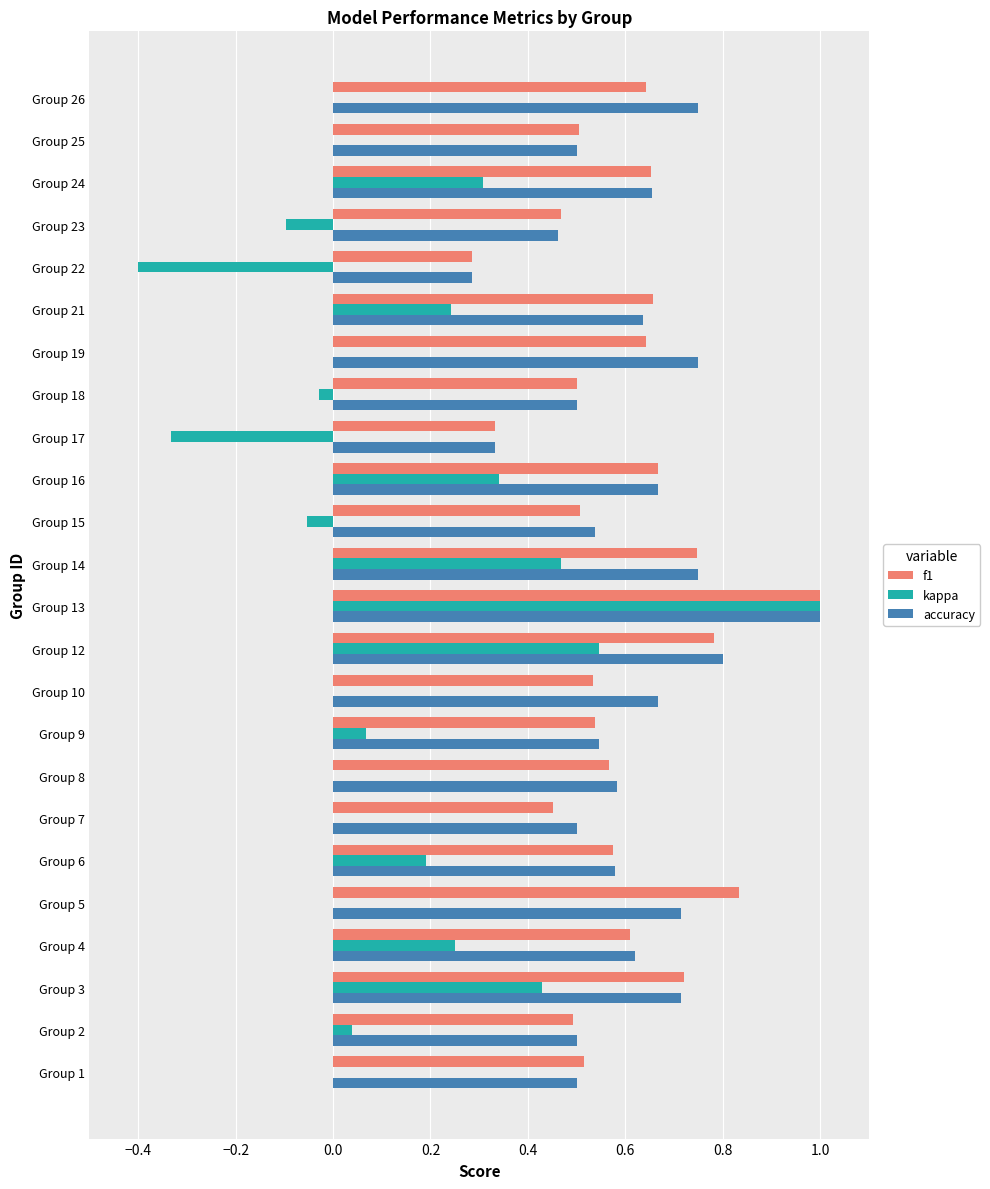

What is the highest value of the accuracy series?

1.0